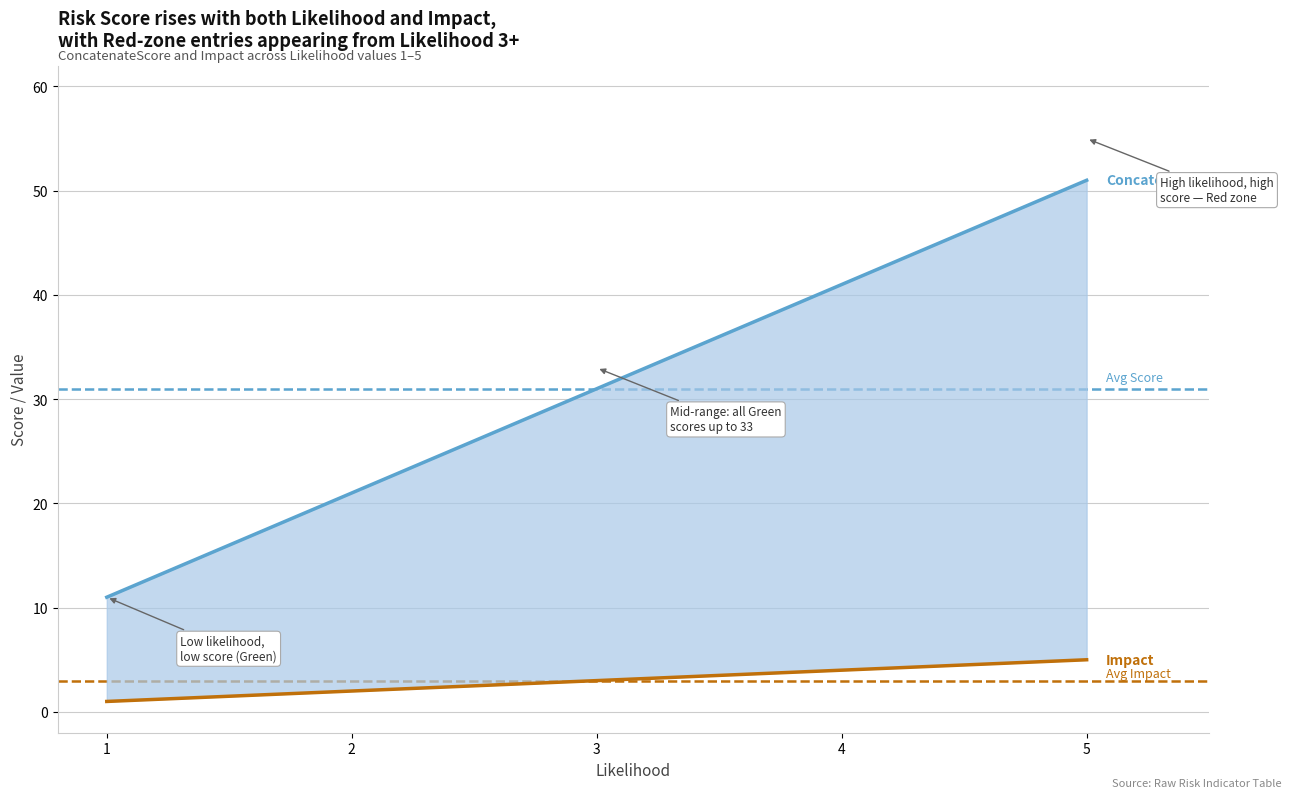

How many categories are shown in the chart?

5